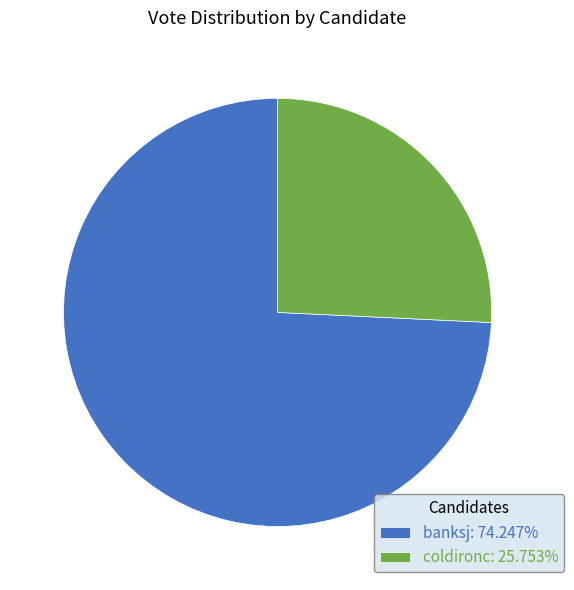

Which category accounts for the majority?

banksj